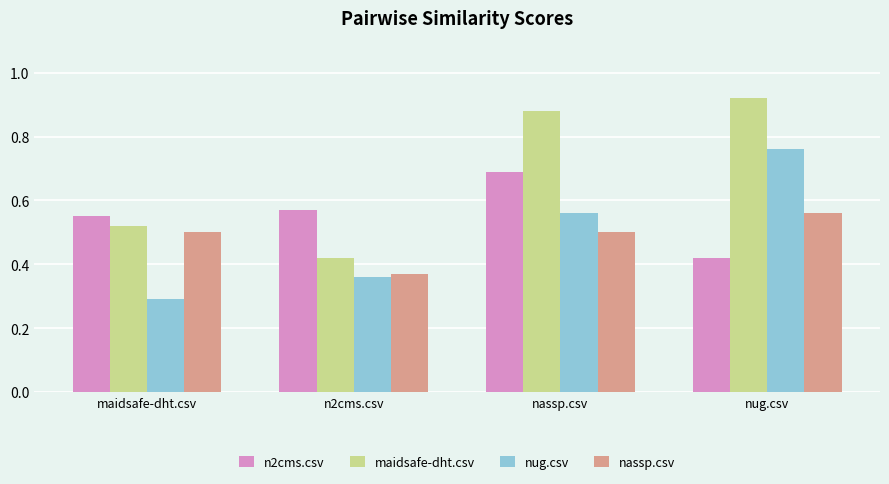

Count the number of categories in the chart.

4